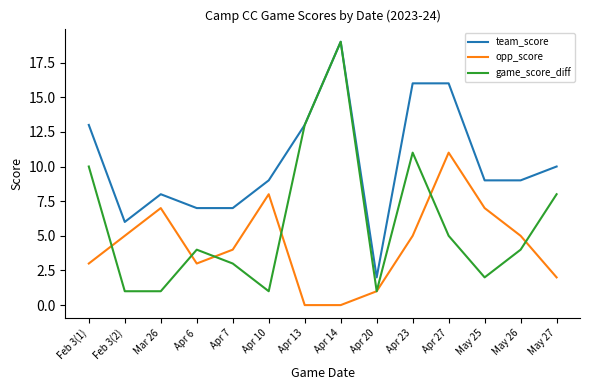

What is the total value across all series at Mar 26?

16